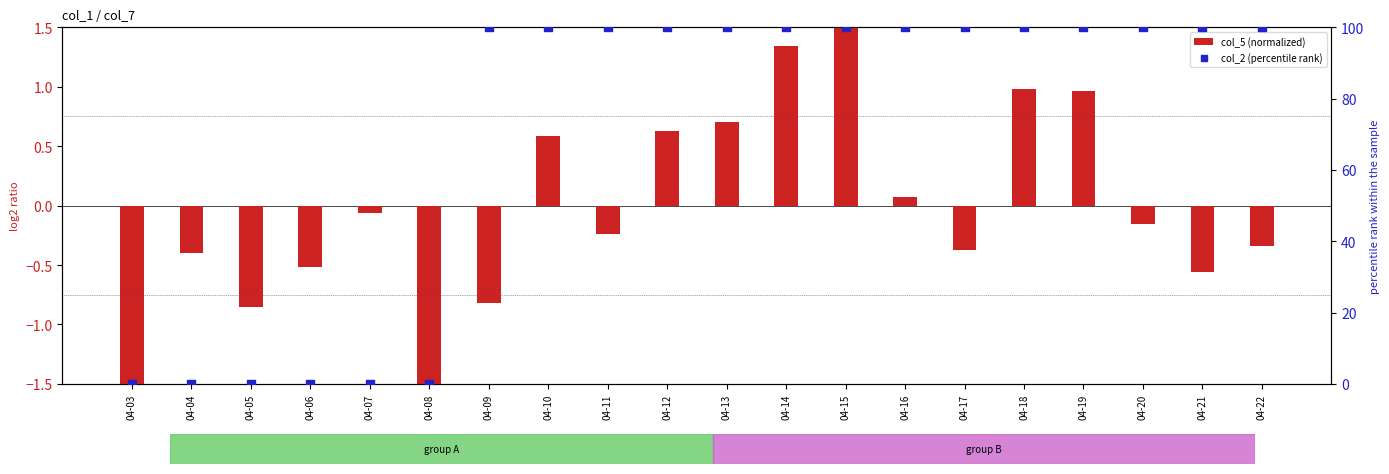

At how many categories does at least one series exceed 61?

14